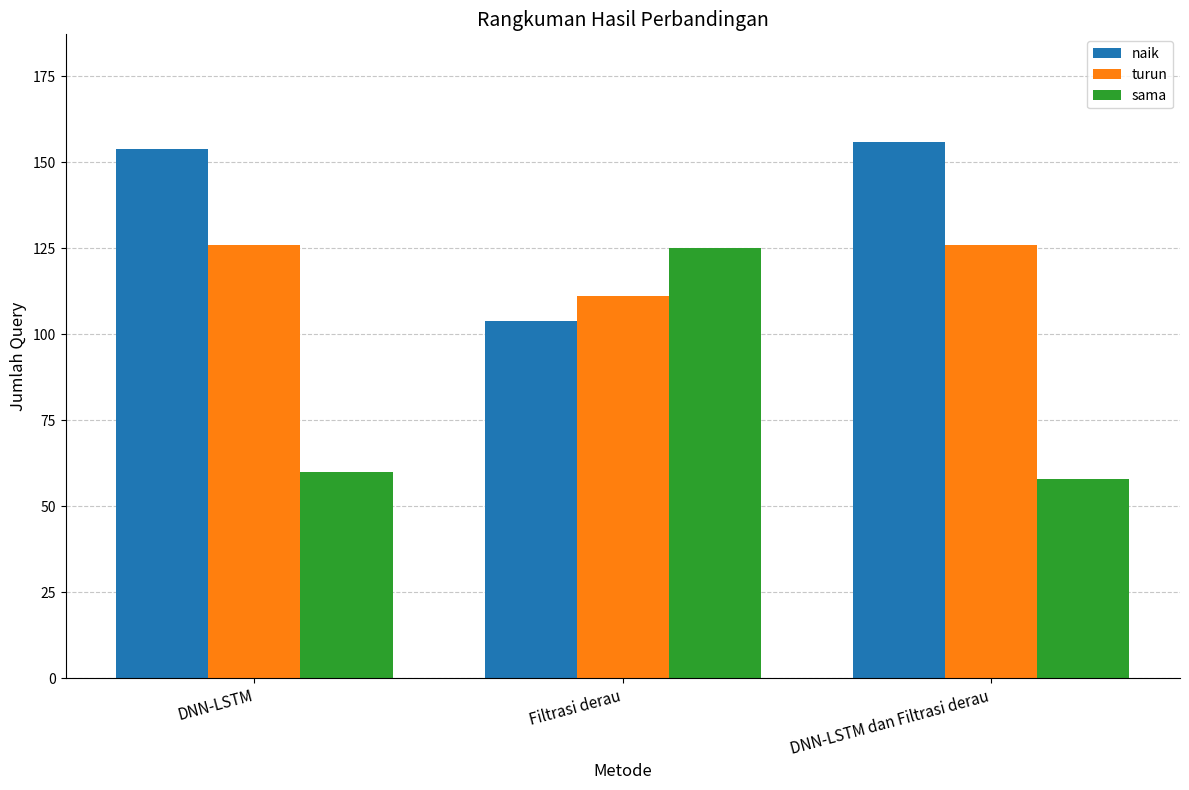

Read the turun value at DNN-LSTM dan Filtrasi derau, to the nearest 5.

125